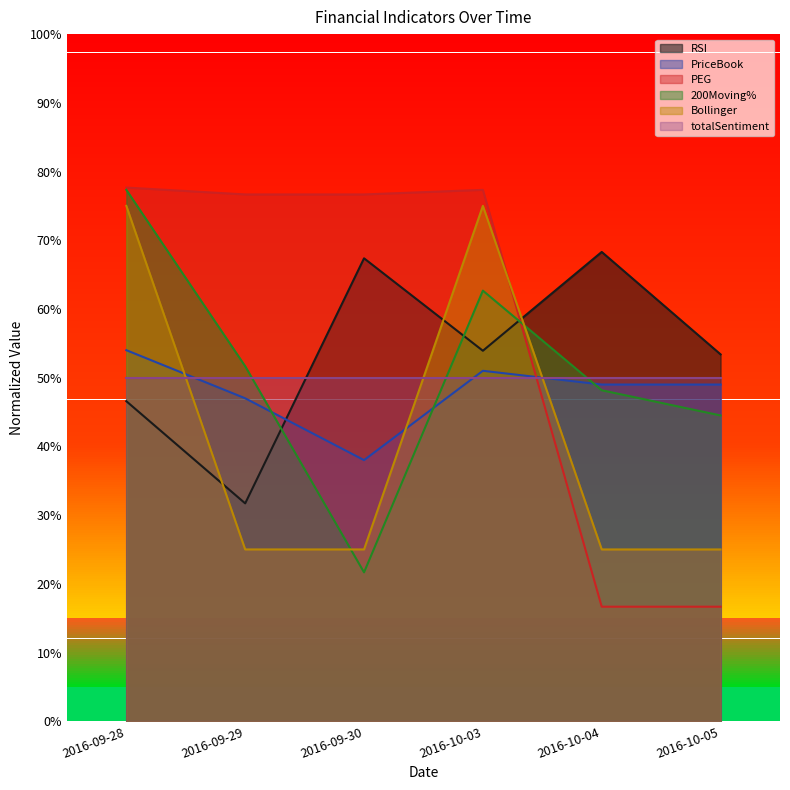

Which series has the widest spread of values?

PEG